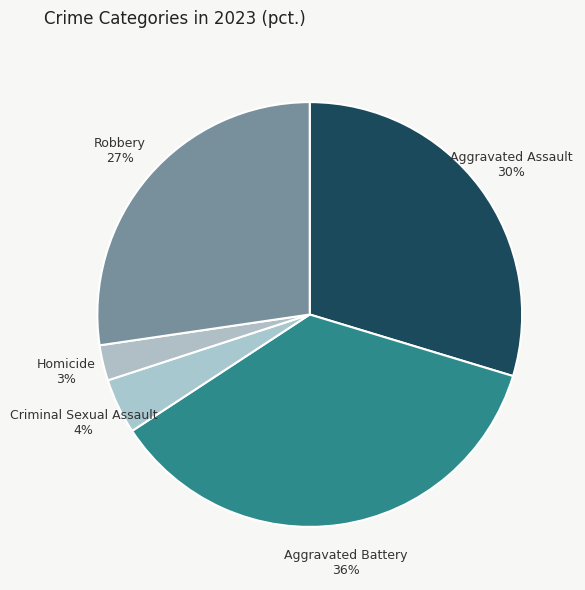

To the nearest percent, what is the average slice percentage?

20%